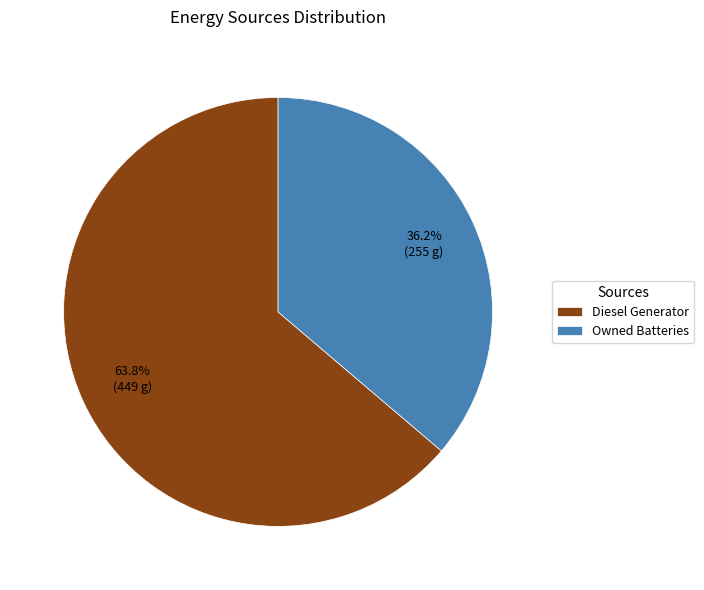

True or false: Owned Batteries accounts for 26% of the total.

False